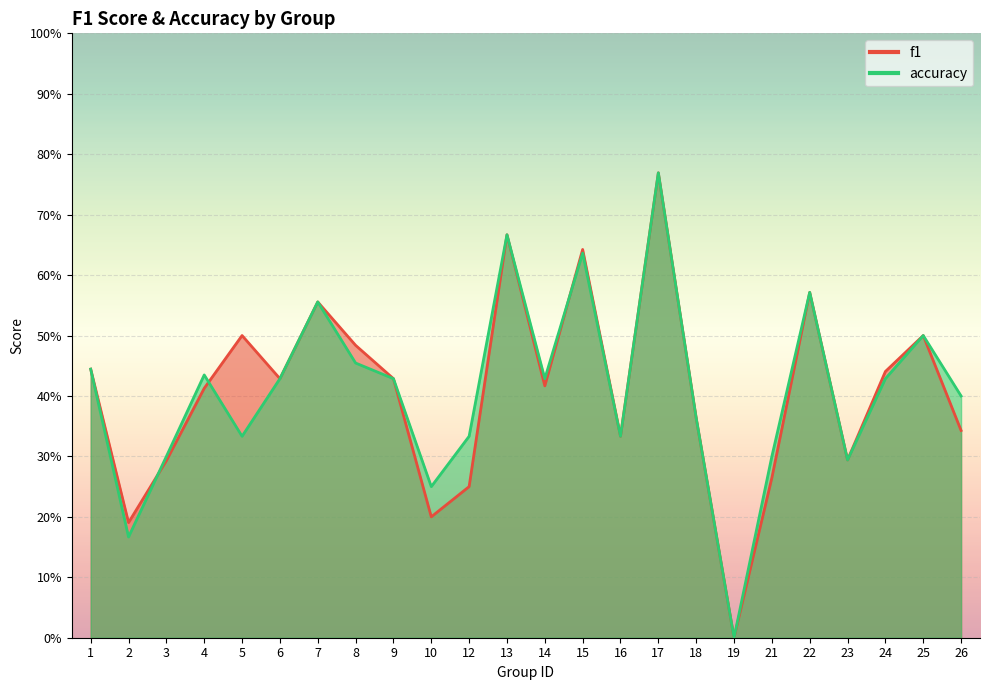

List the series in order of their overall mean, highest first.

accuracy, f1